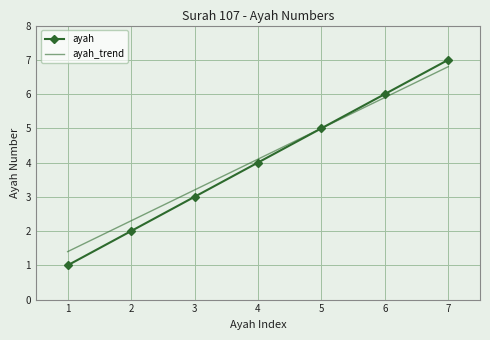

What is the maximum value for ayah_trend?

6.8